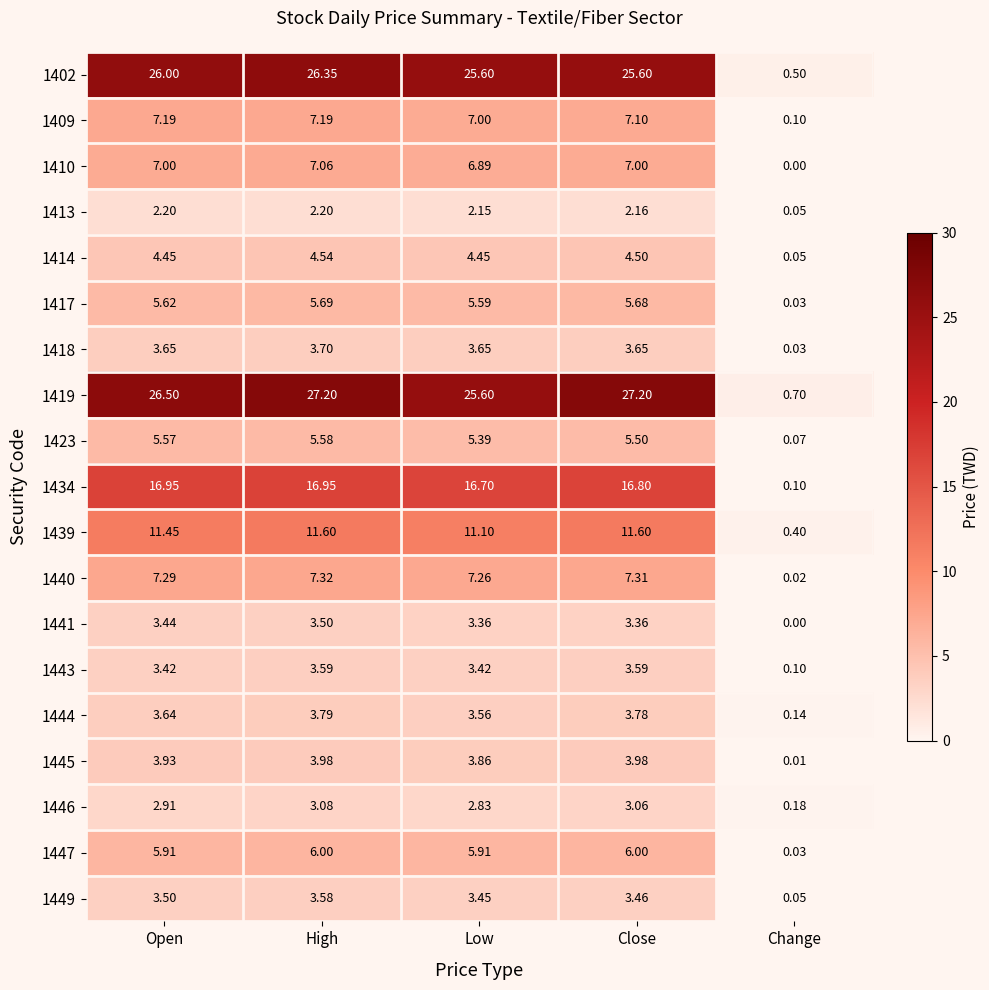

At which category is the sum across all series the highest?

High